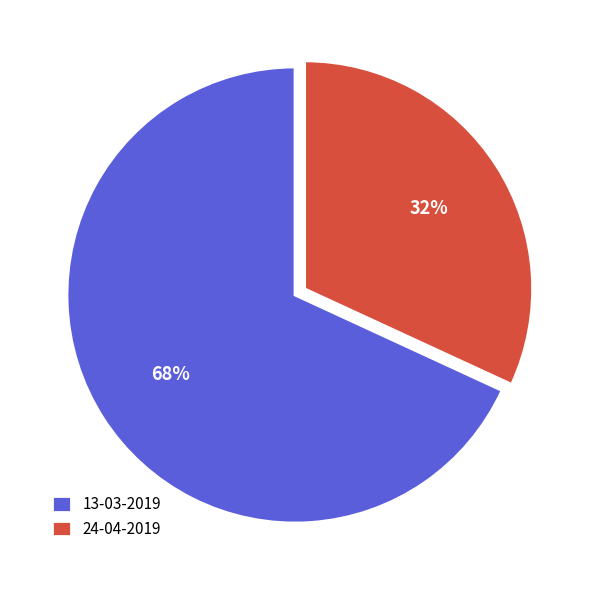

How many segments does this pie chart have?

2